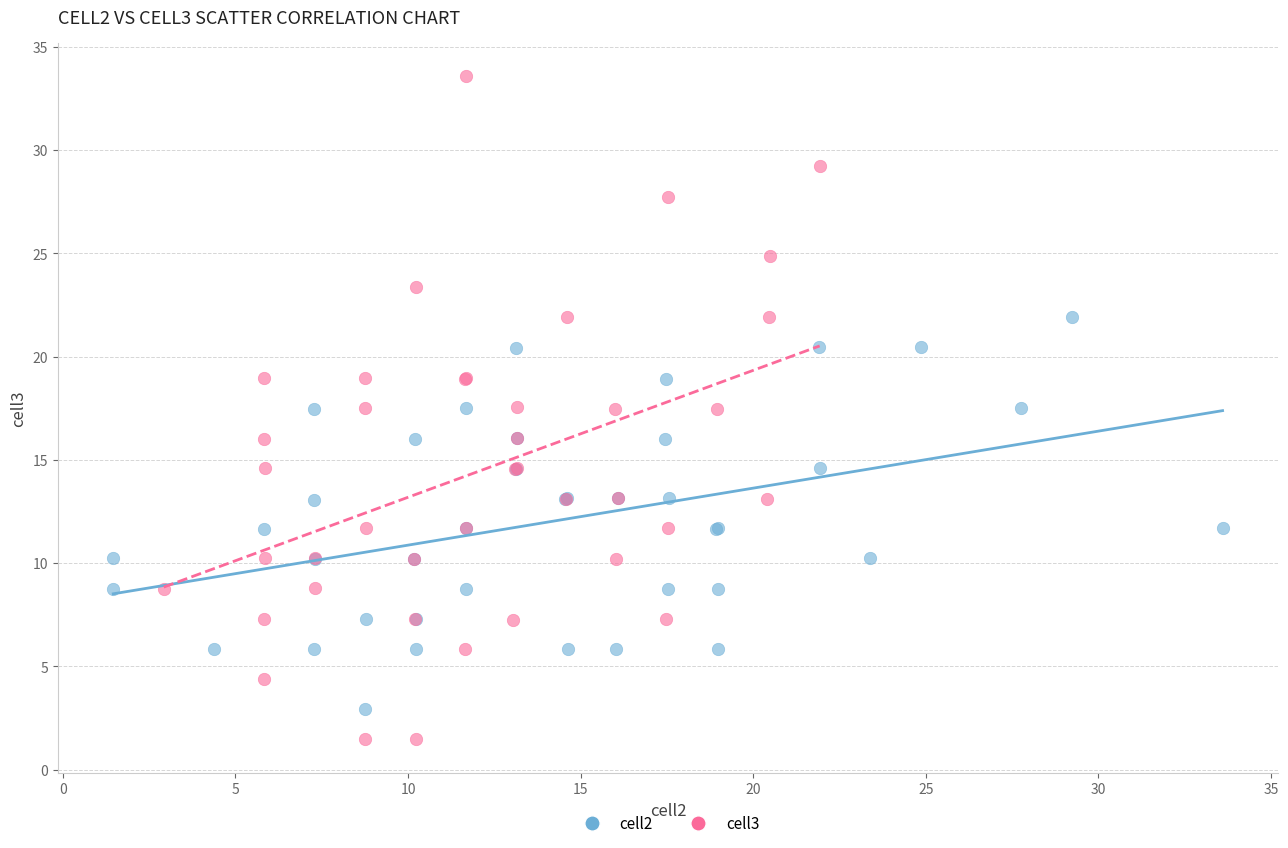

Which series reaches the maximum Y coordinate?

cell3